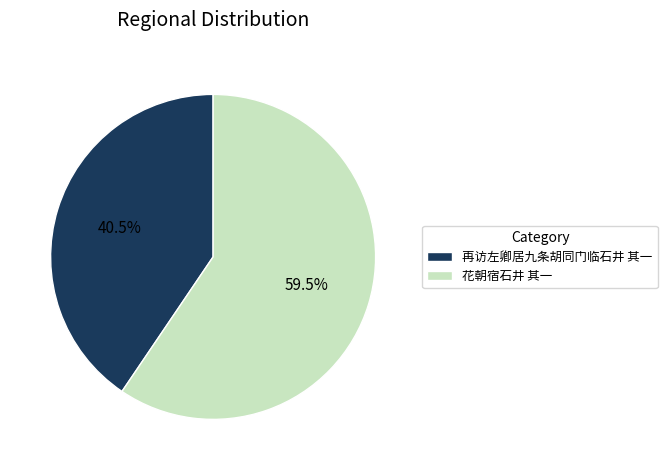

What is the ratio of the value at 再访左卿居九条胡同门临石井 其一 to the value at 花朝宿石井 其一?

0.7